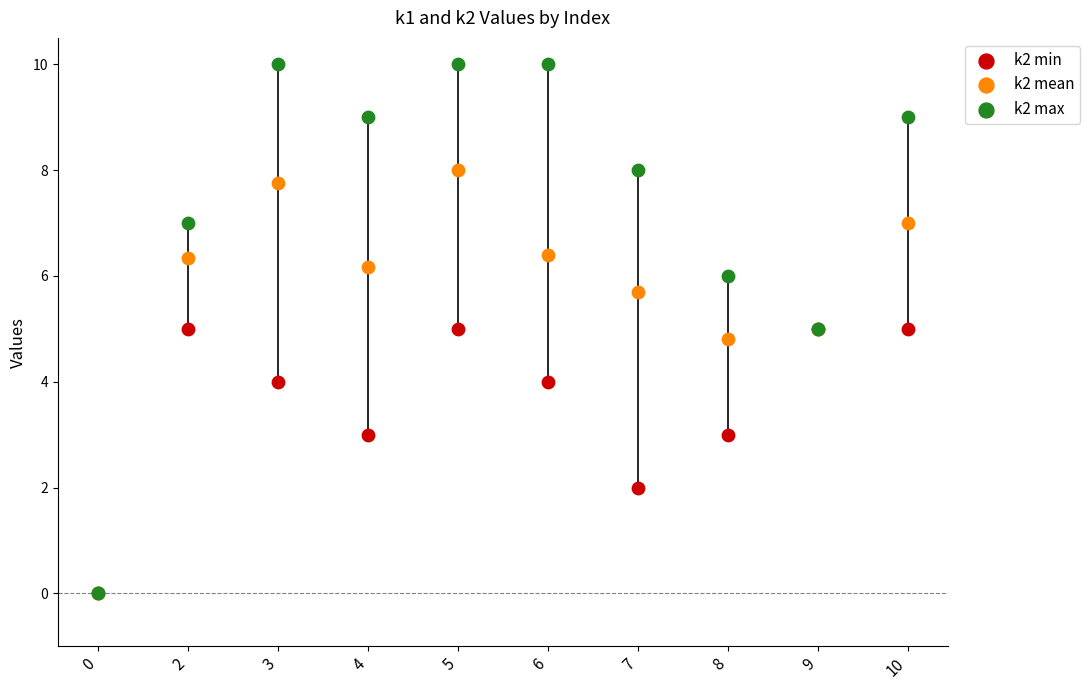

At which category is the sum across all series the highest?

5